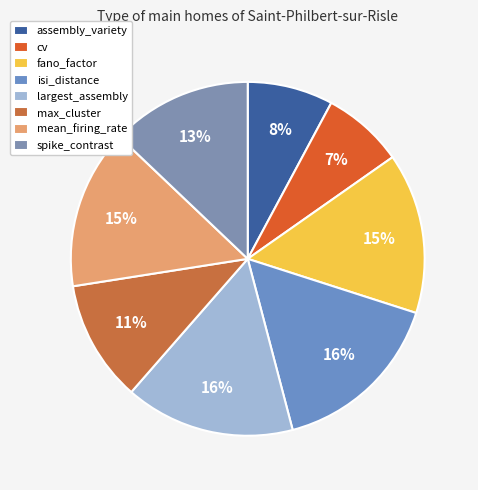

Is mean_firing_rate the majority of the pie?

No